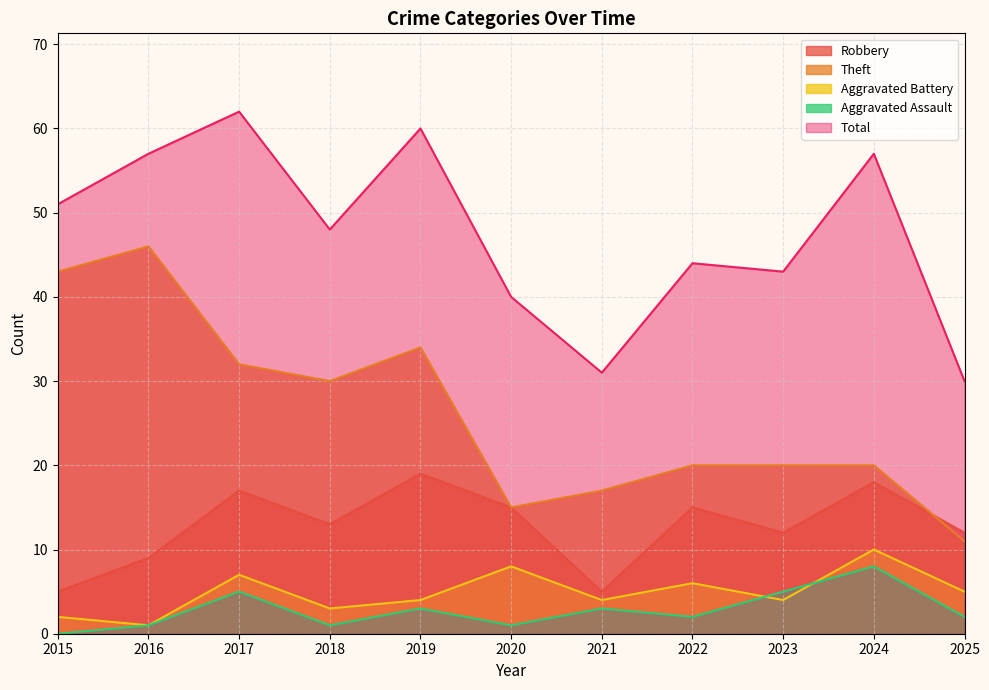

Read the Theft value at 2018, to the nearest 10.

30